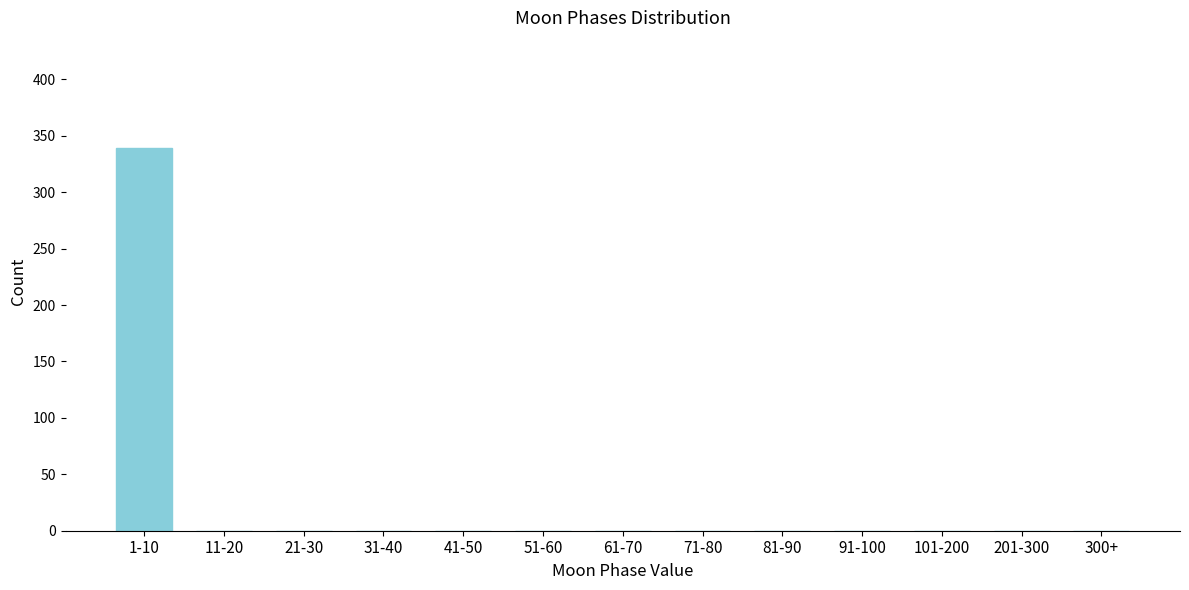

Reading left to right, transcribe all the data shown in this chart.

1-10=339	11-20=0	21-30=0	31-40=0	41-50=0	51-60=0	61-70=0	71-80=0	81-90=0	91-100=0	101-200=0	201-300=0	300+=0